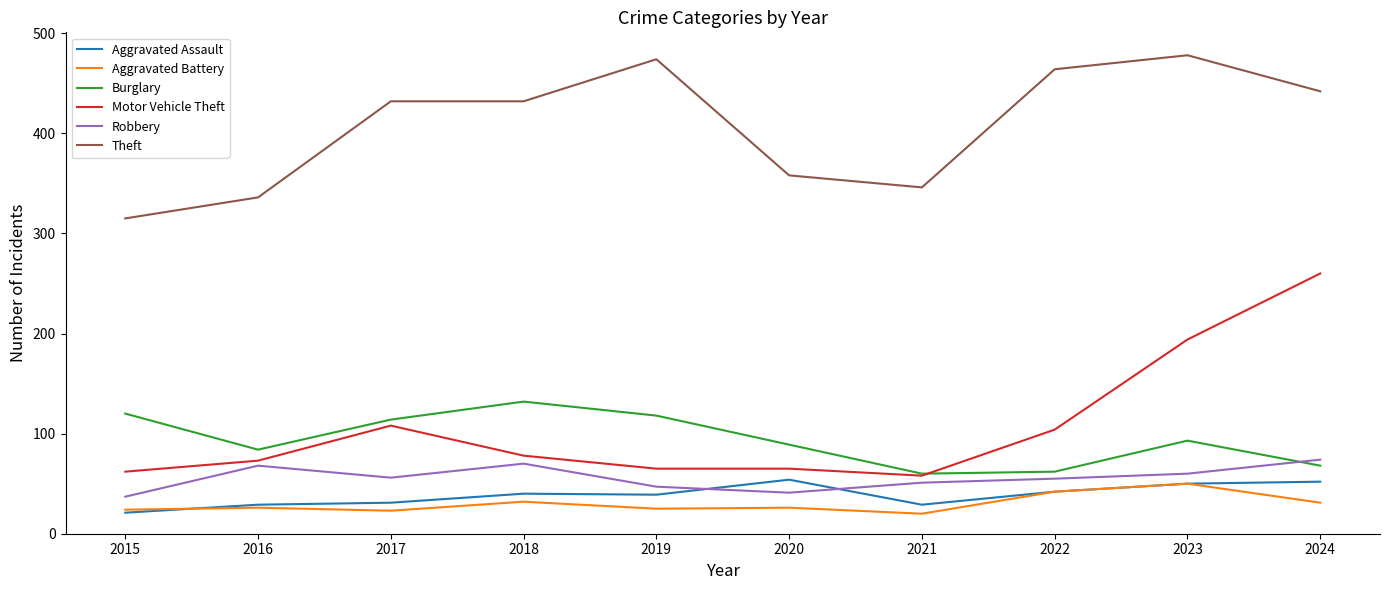

Where do Robbery and Aggravated Assault first cross each other?

2019 and 2020